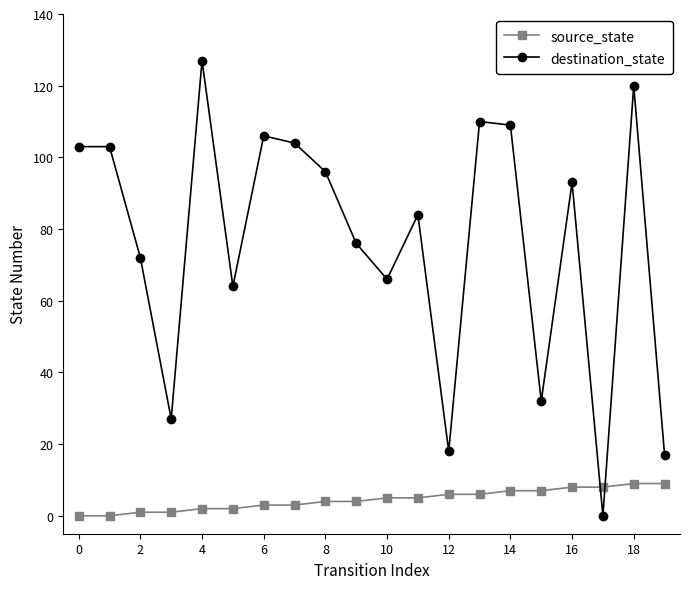

At how many categories does at least one series exceed 53?

15